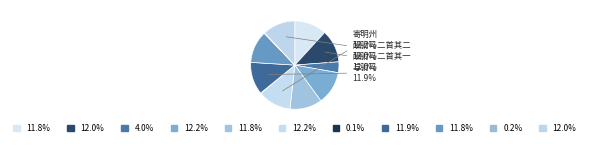

How many slices are in this pie chart?

11